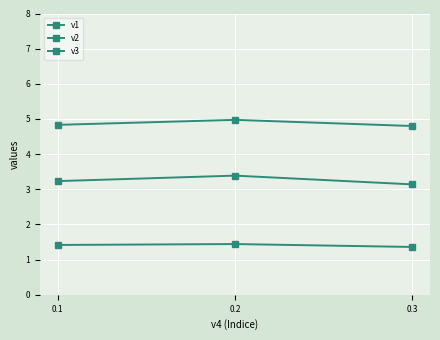

How many lines are shown in the chart?

3